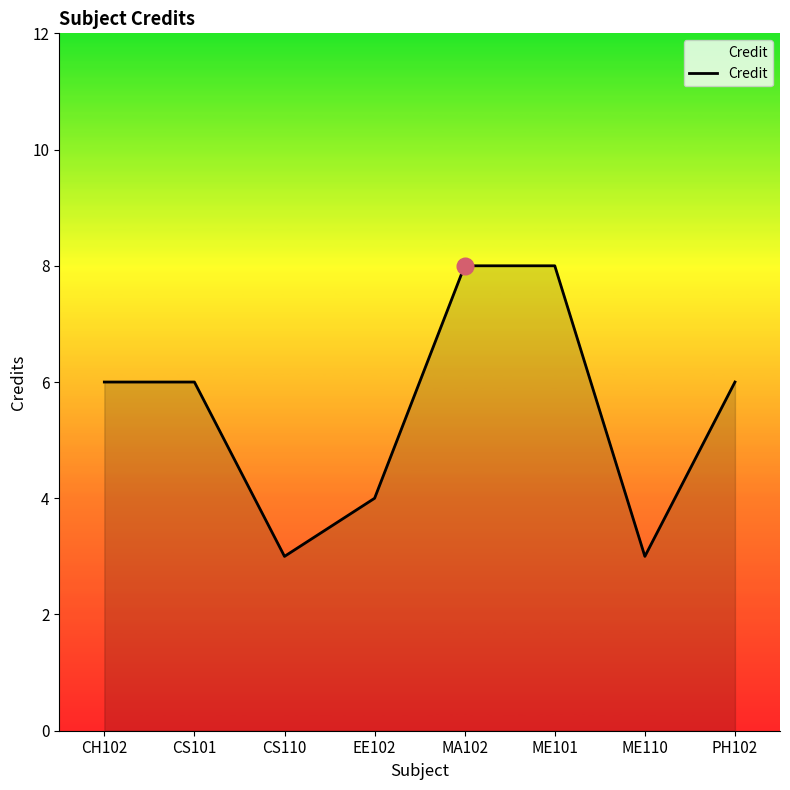

Which has a higher value, ME101 or ME110?

ME101